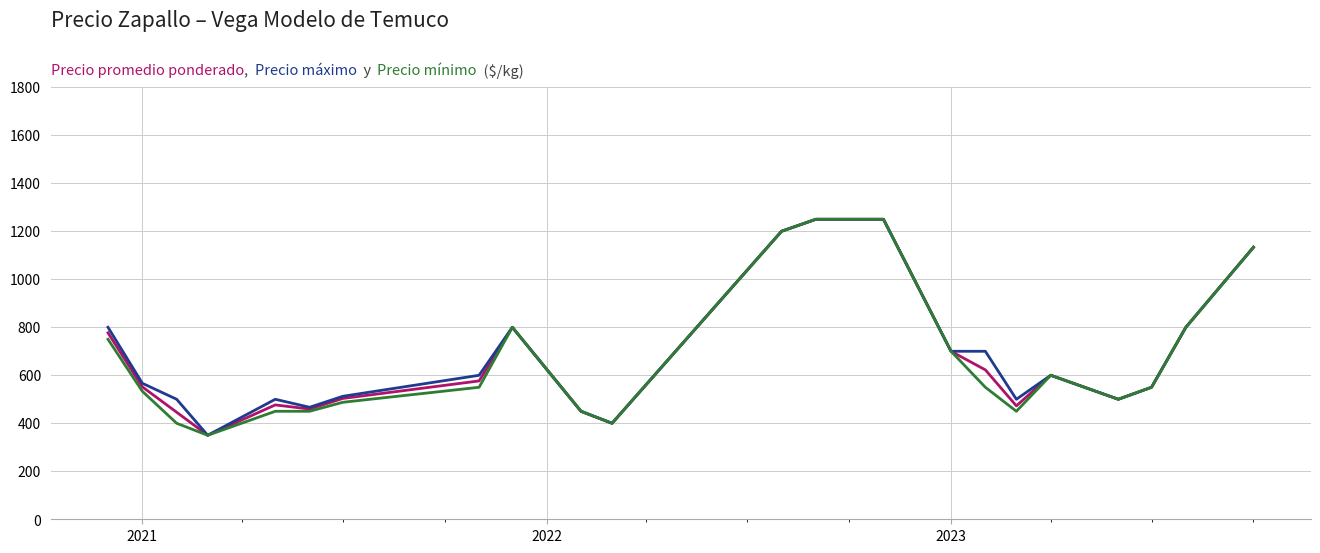

What is the greatest value displayed?

1250.0